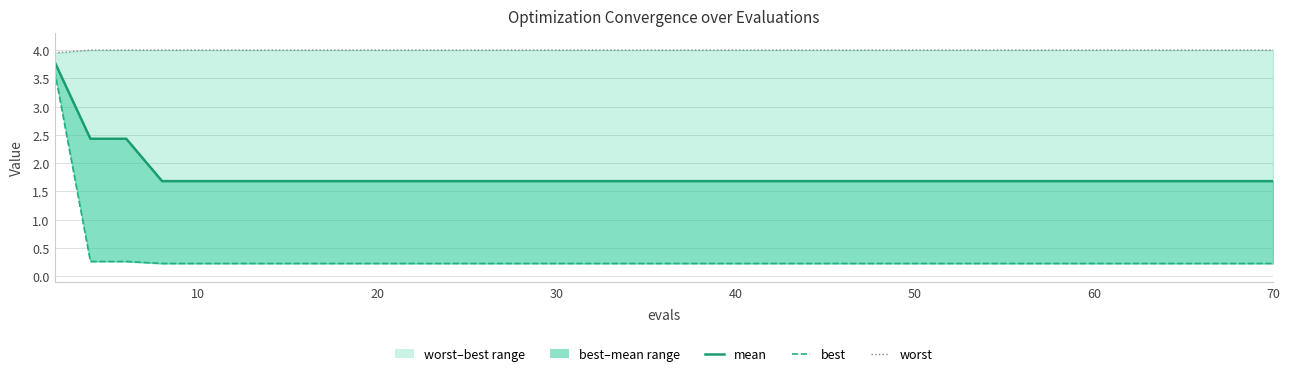

The worst series shows 4.0 at 30. True or false?

True